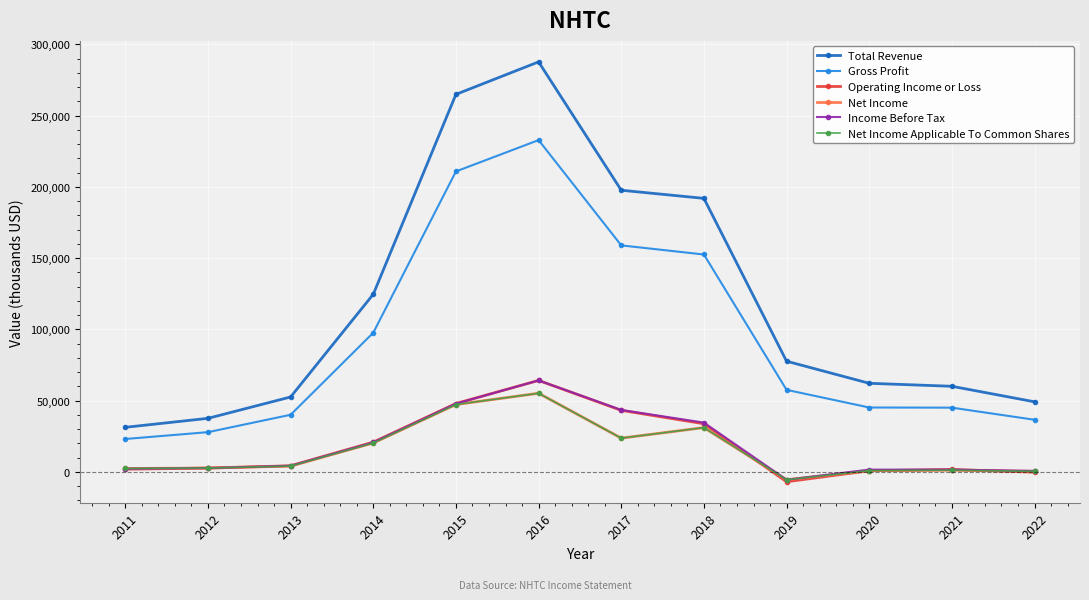

At which label does Net Income Applicable To Common Shares reach its peak?

2016